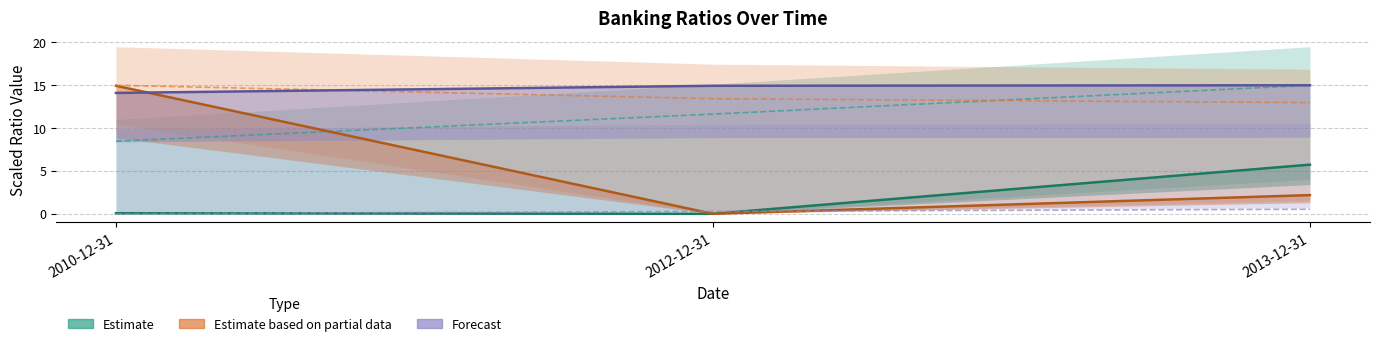

What is the sum of the Total Capital Ratio values at 2010-12-31 and 2012-12-31?

20.1